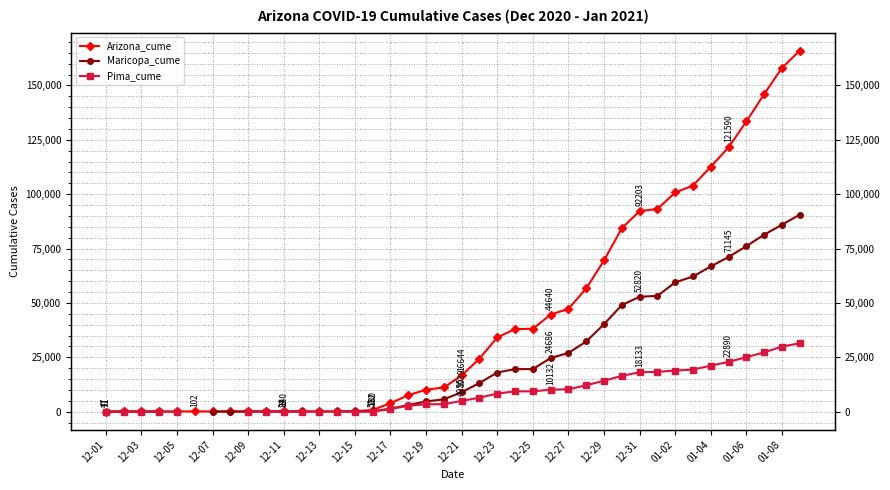

At which label is Pima_cume closest to 15734?

29